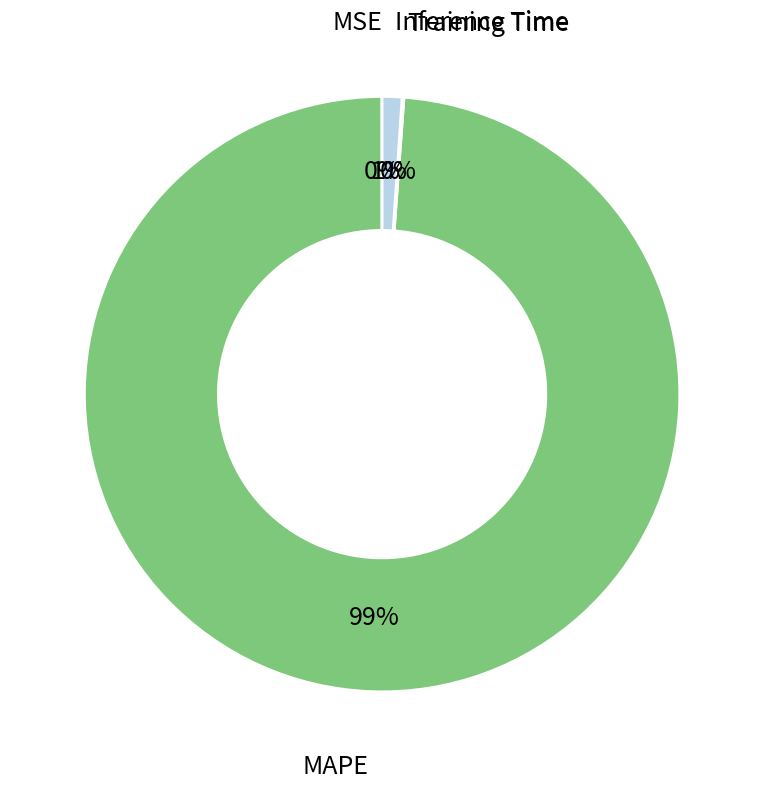

To the nearest percent, what is the average slice percentage?

25%